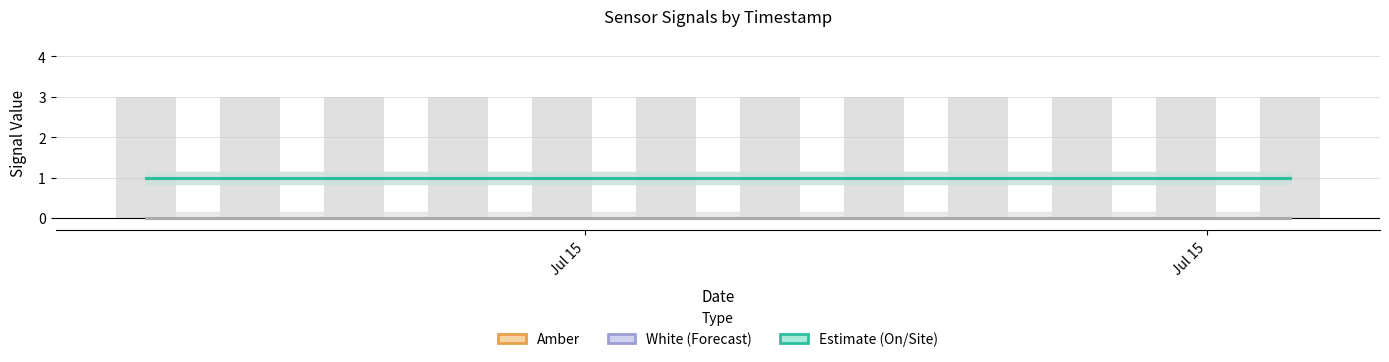

Which series has the largest range (max minus min)?

Amber